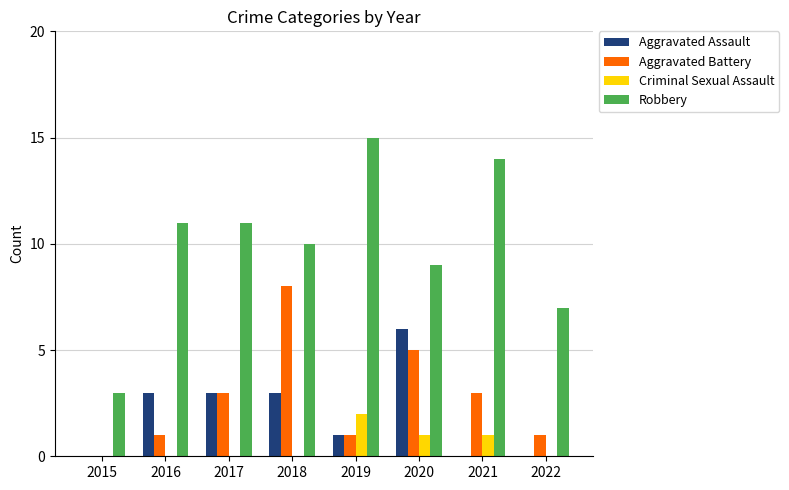

Reading left to right, what are all the values shown in this chart?

Aggravated Assault: 0	3	3	3	1	6	0	0
Aggravated Battery: 0	1	3	8	1	5	3	1
Criminal Sexual Assault: 0	0	0	0	2	1	1	0
Robbery: 3	11	11	10	15	9	14	7